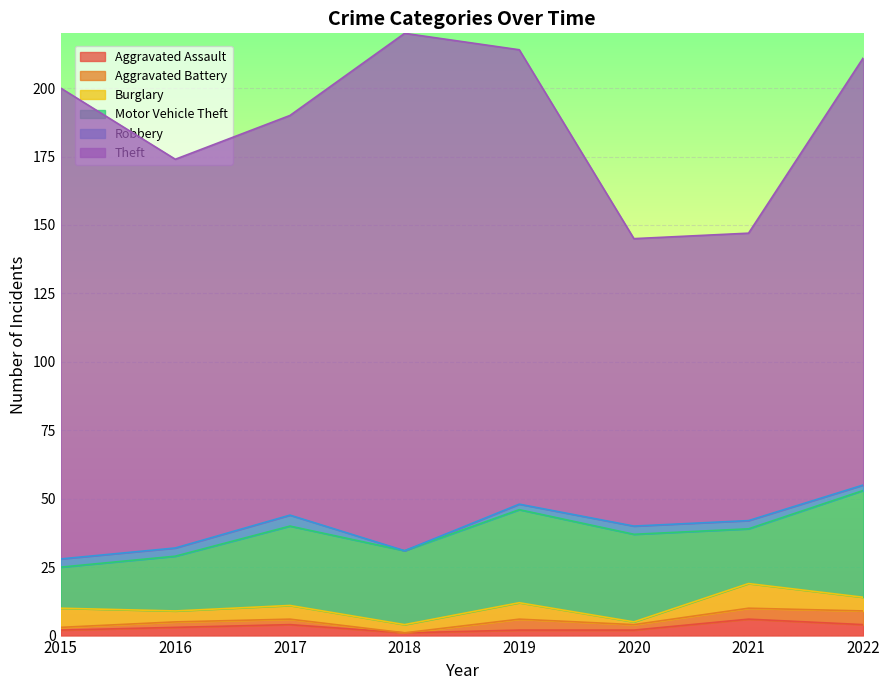

Which has a higher value, 2020 or 2015?

2020